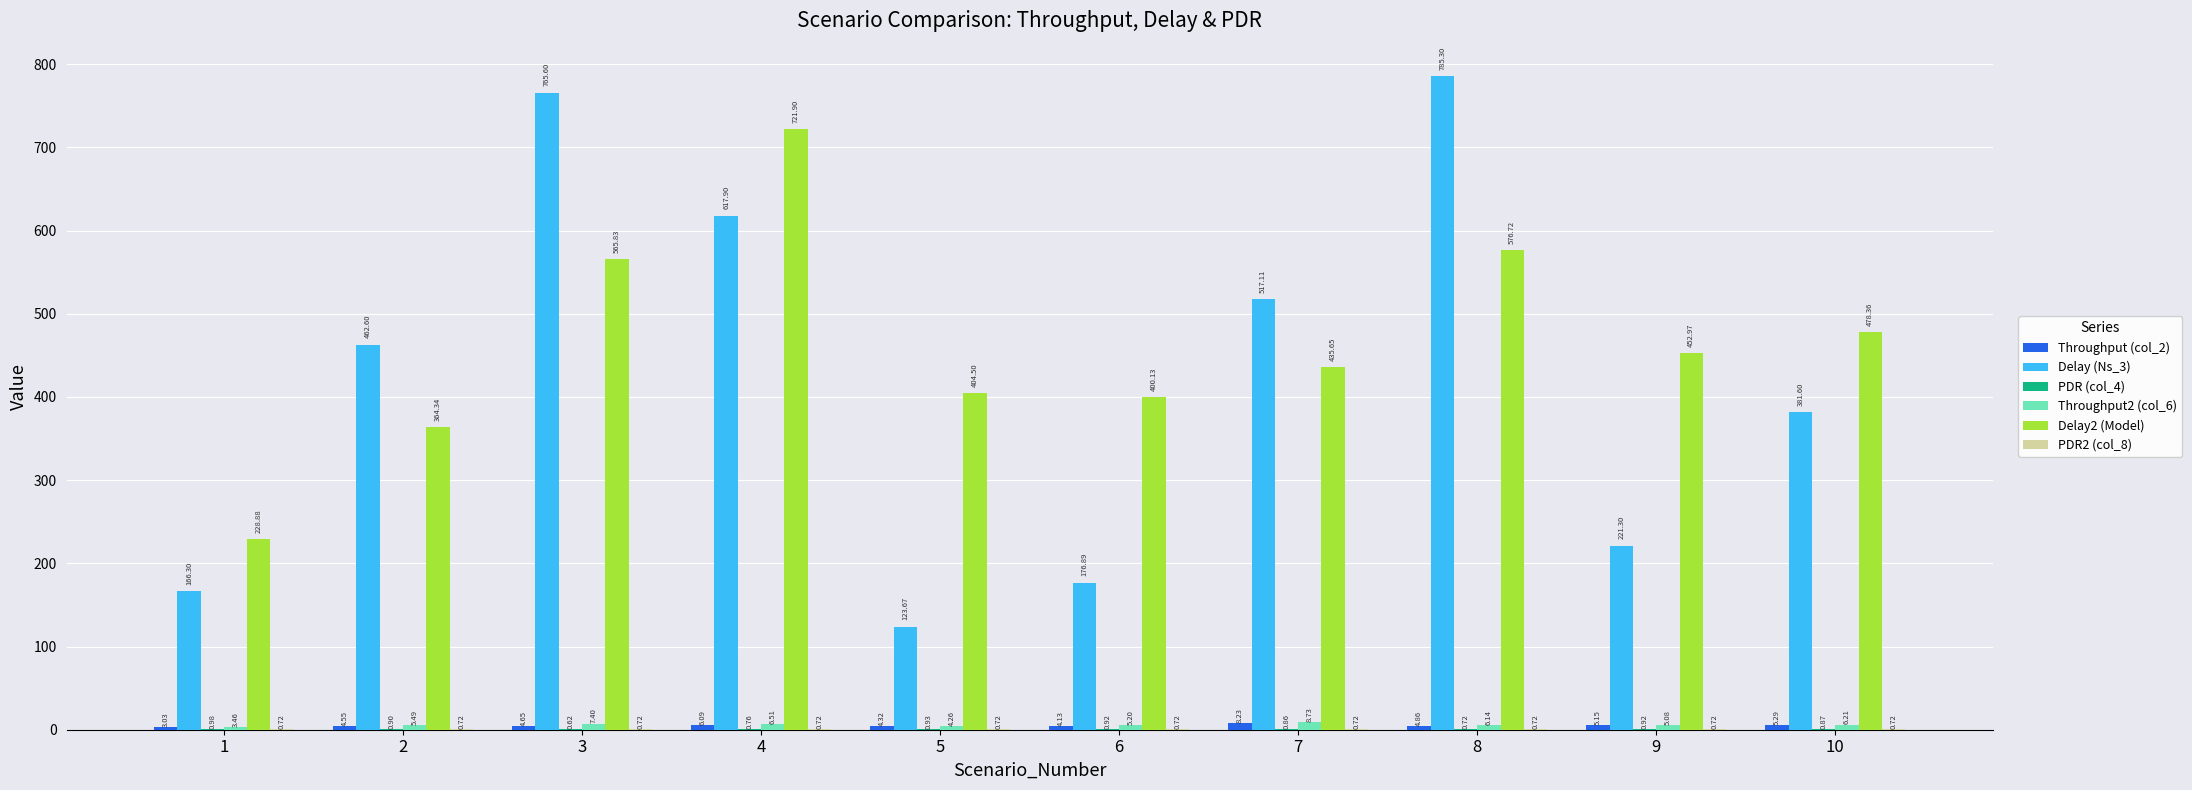

What is the sum of the Throughput2 (col_6) values at 4 and 6?

11.7